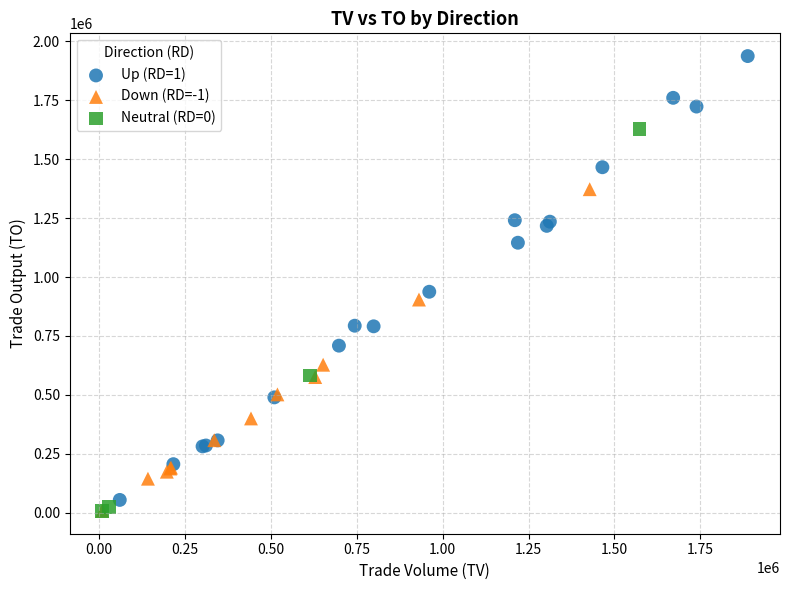

Which series has the largest Y range (max minus min)?

Up (RD=1)